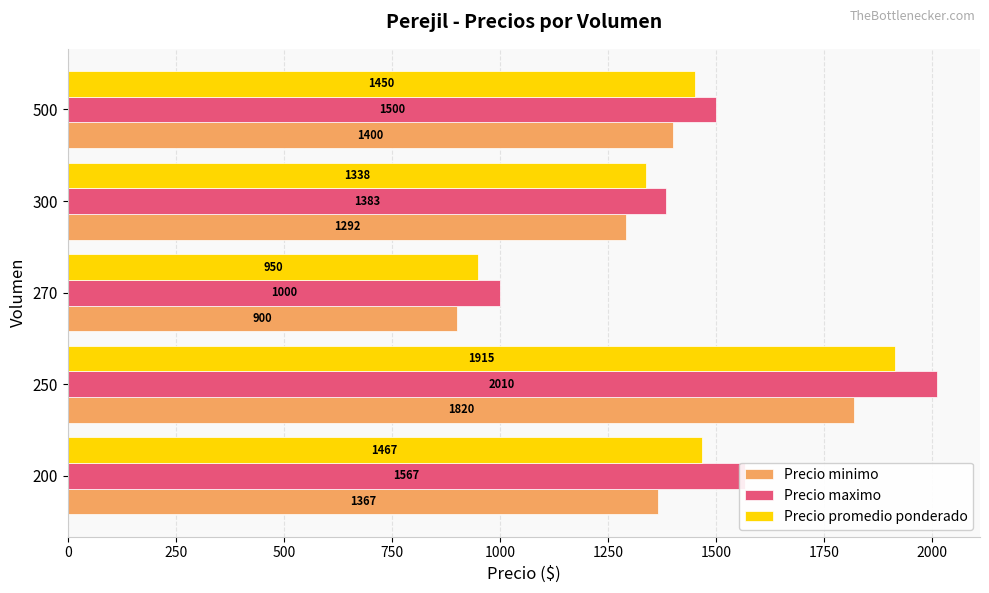

True or false: Precio minimo has a value of 1291.7 at 300.

True